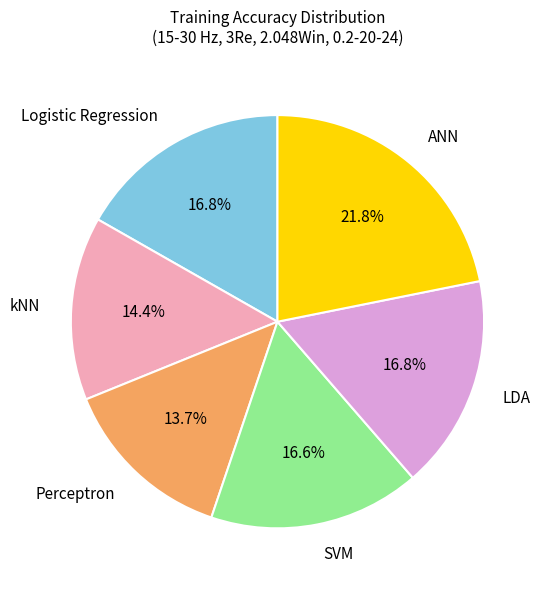

The kNN slice represents 14% of the pie. True or false?

True